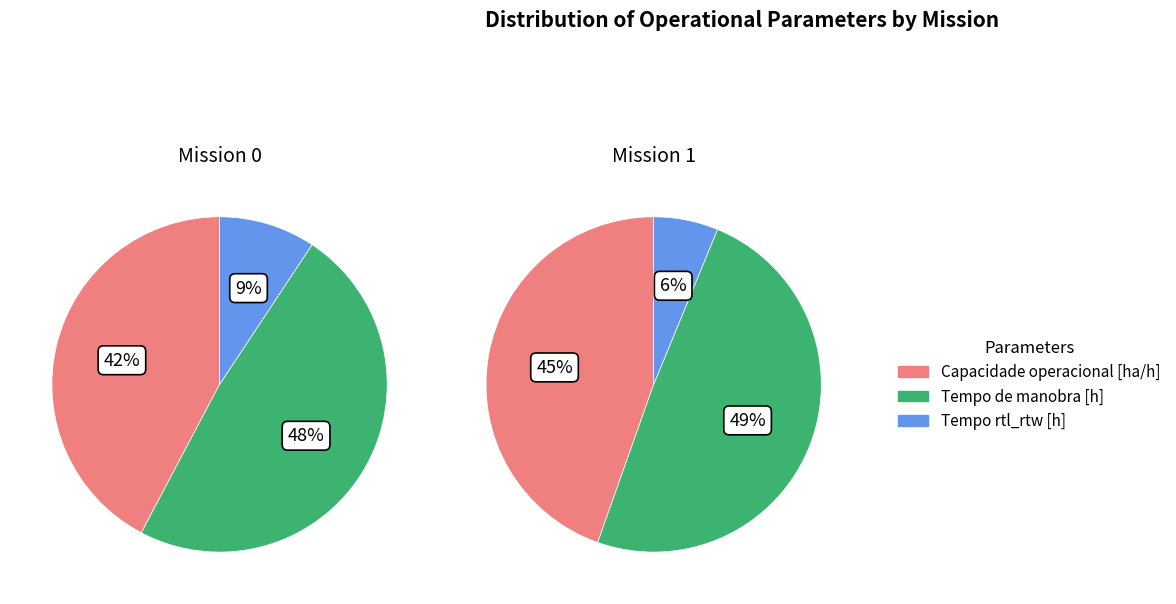

How many slices are in this pie chart?

3